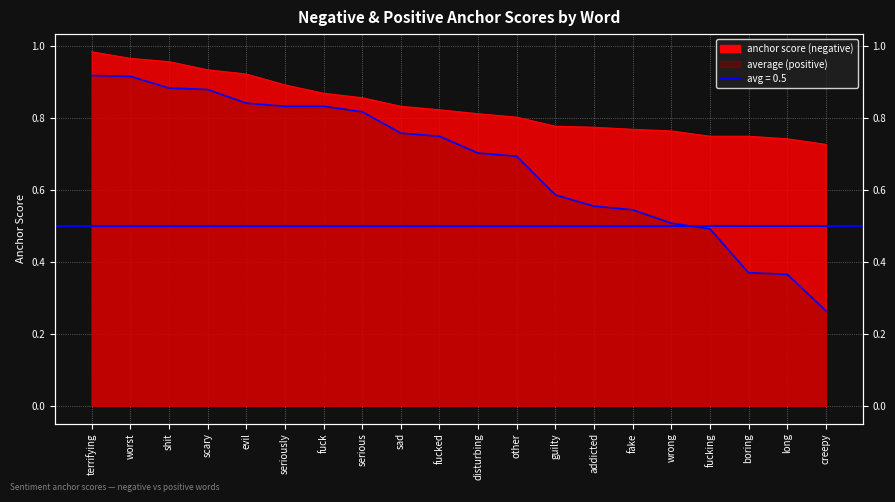

How many values are between 0 and 1?

20